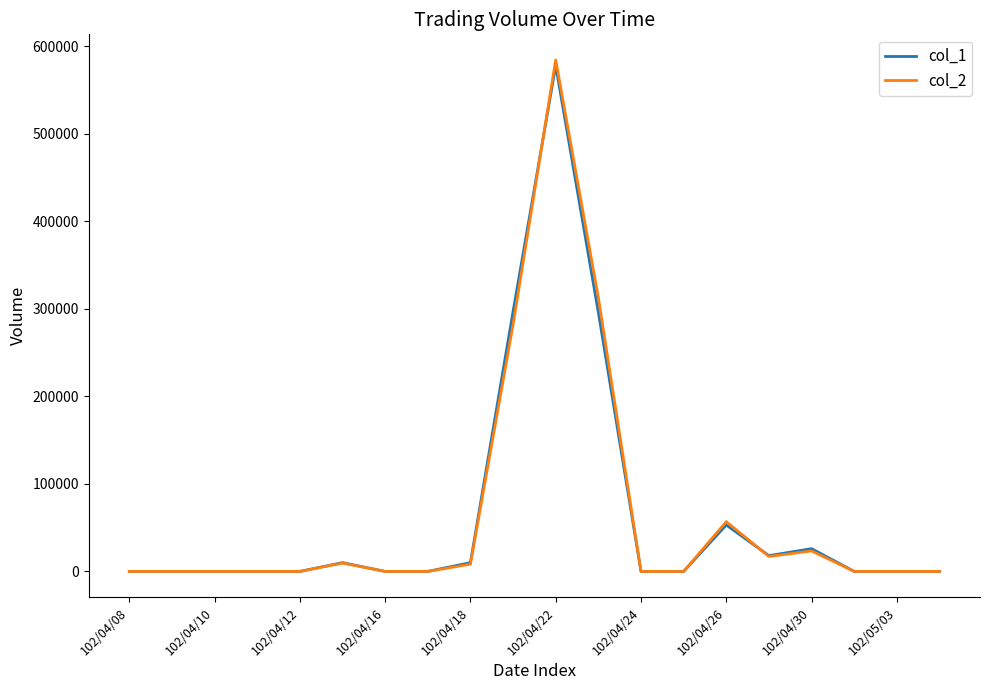

Which series has the largest range (max minus min)?

col_2